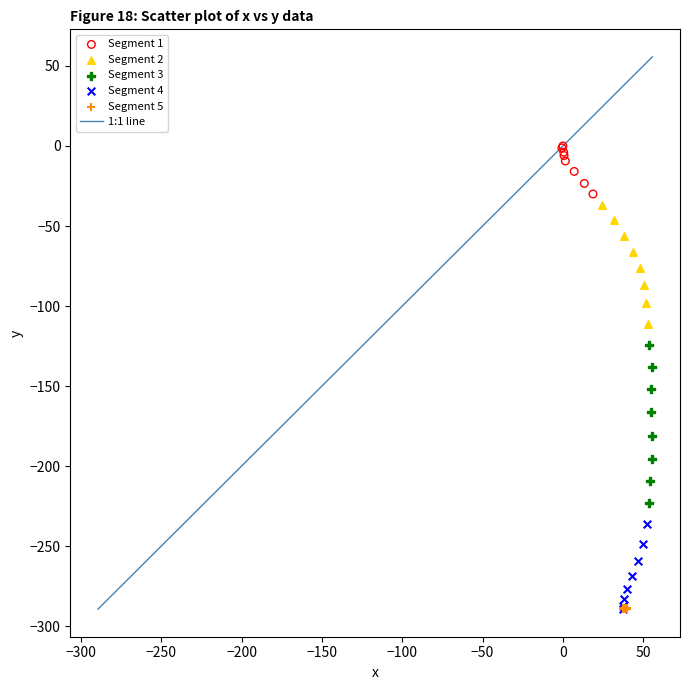

Which series contains the highest Y value?

Segment 1